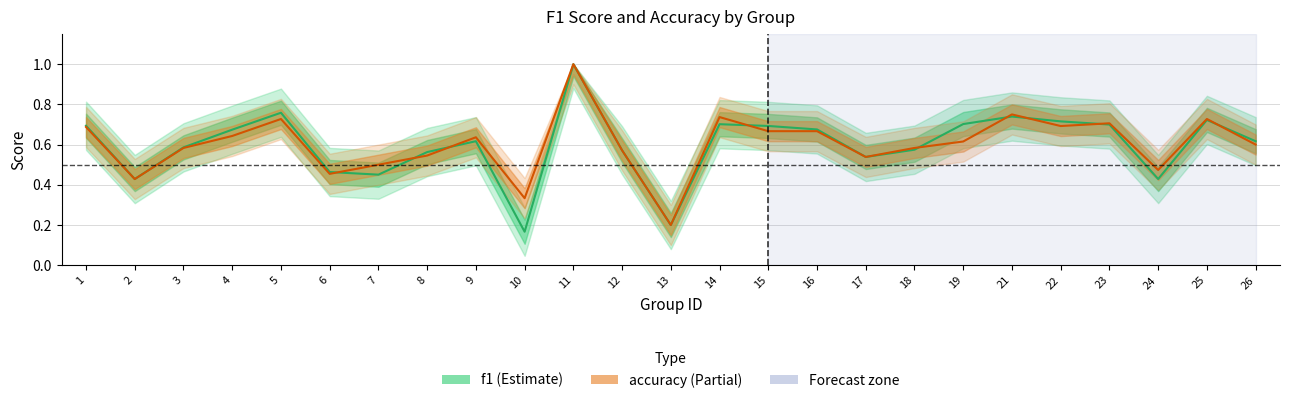

What is the difference between the maximum and minimum values in the f1 series?

0.8